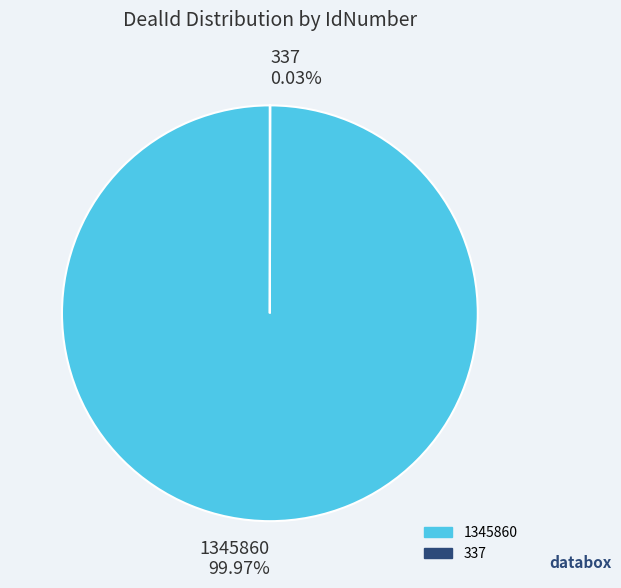

Which slice represents more than half of the pie?

1345860